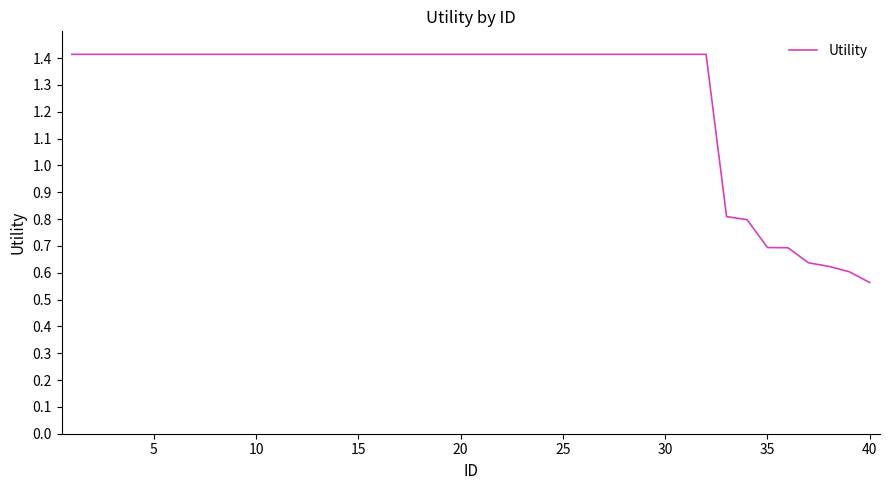

How many distinct data groups are displayed?

1